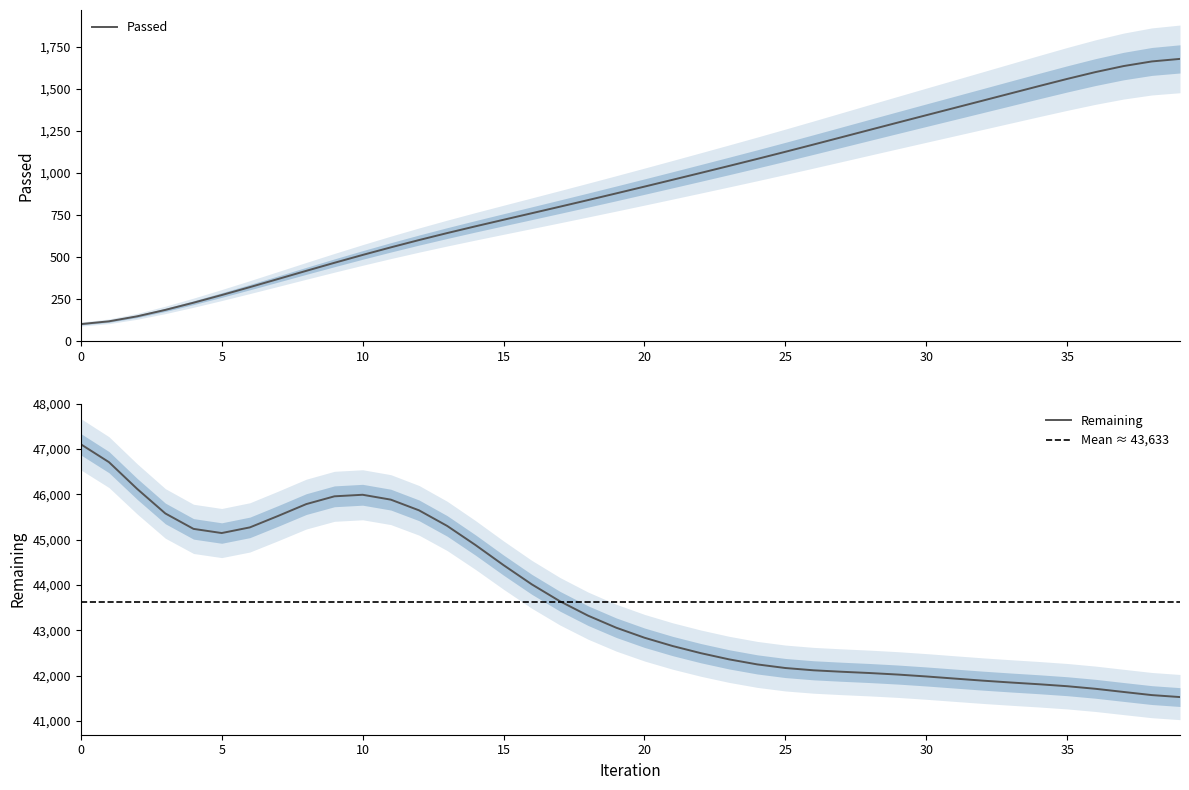

What is the lowest value of the Passed series?

99.8